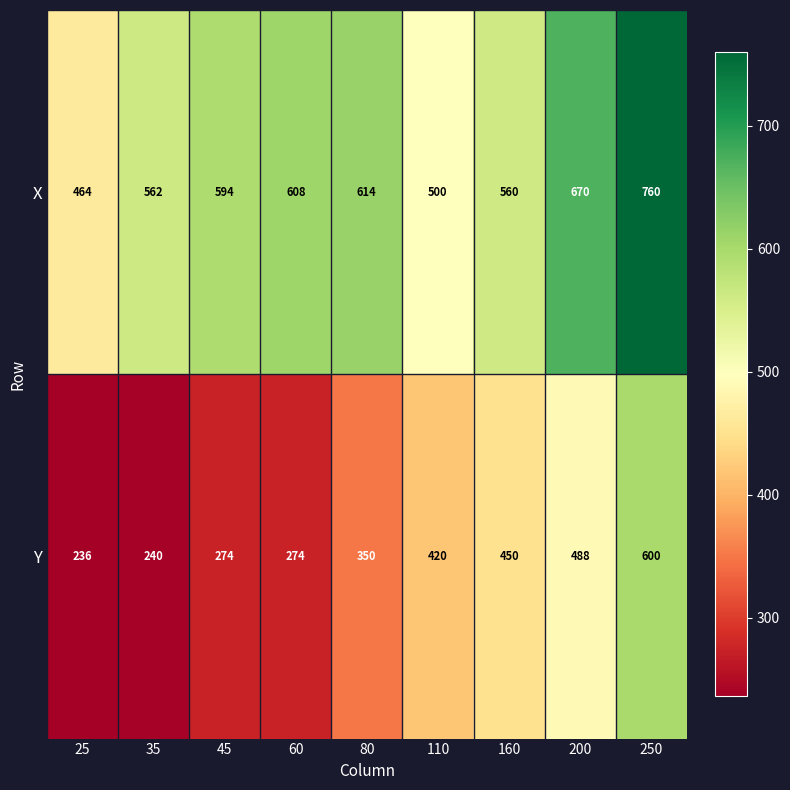

Read the Y value at 200.

488